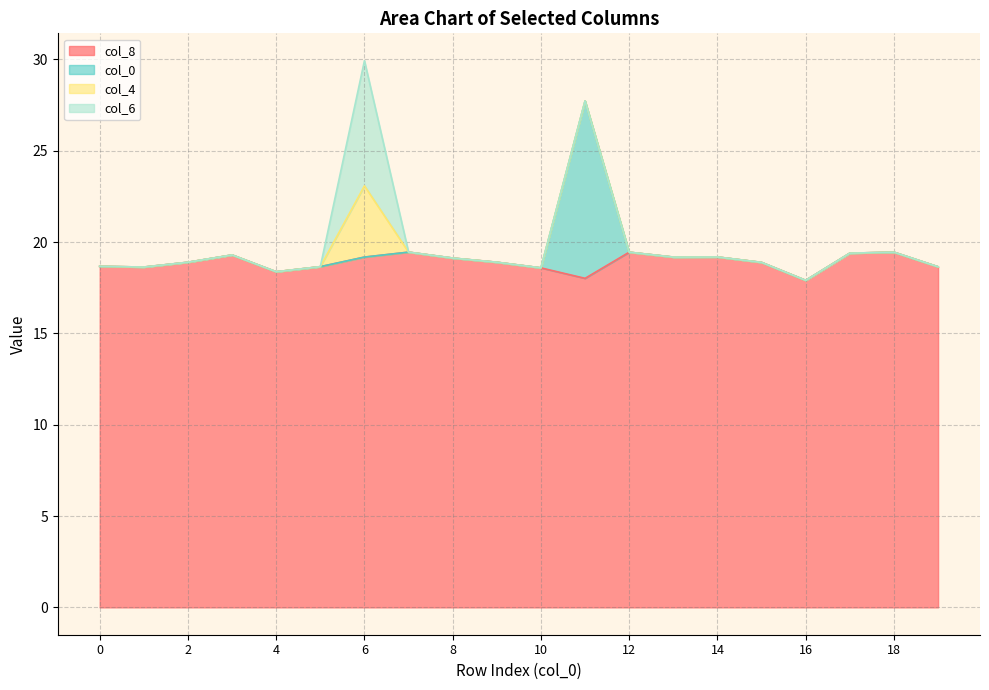

Between 17 and 0, which is larger?

17